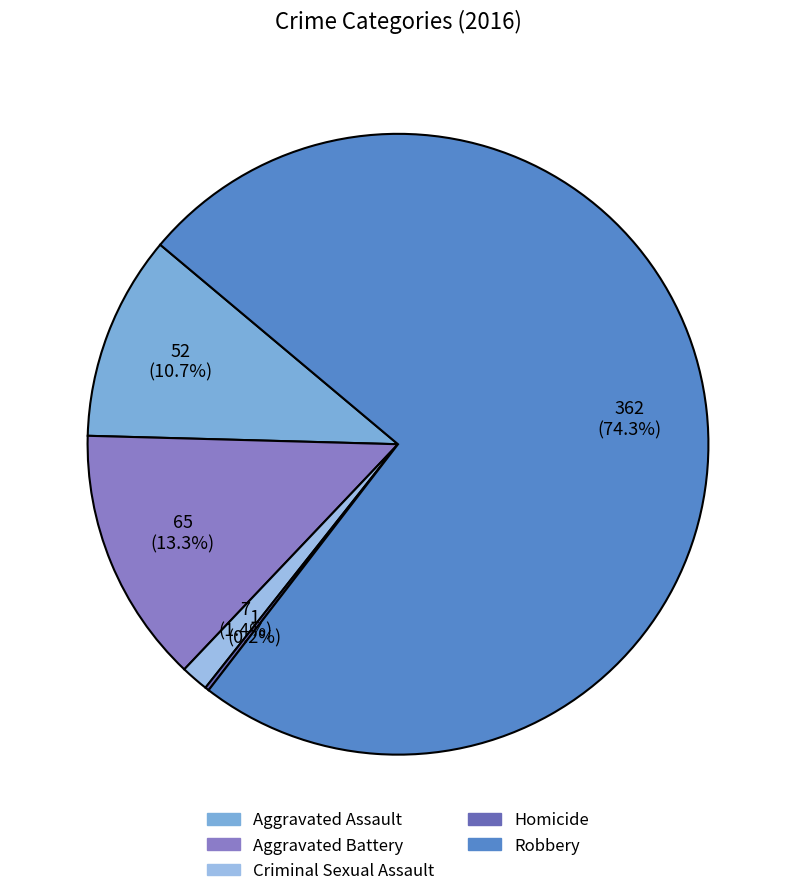

Count the number of slices in the pie.

5